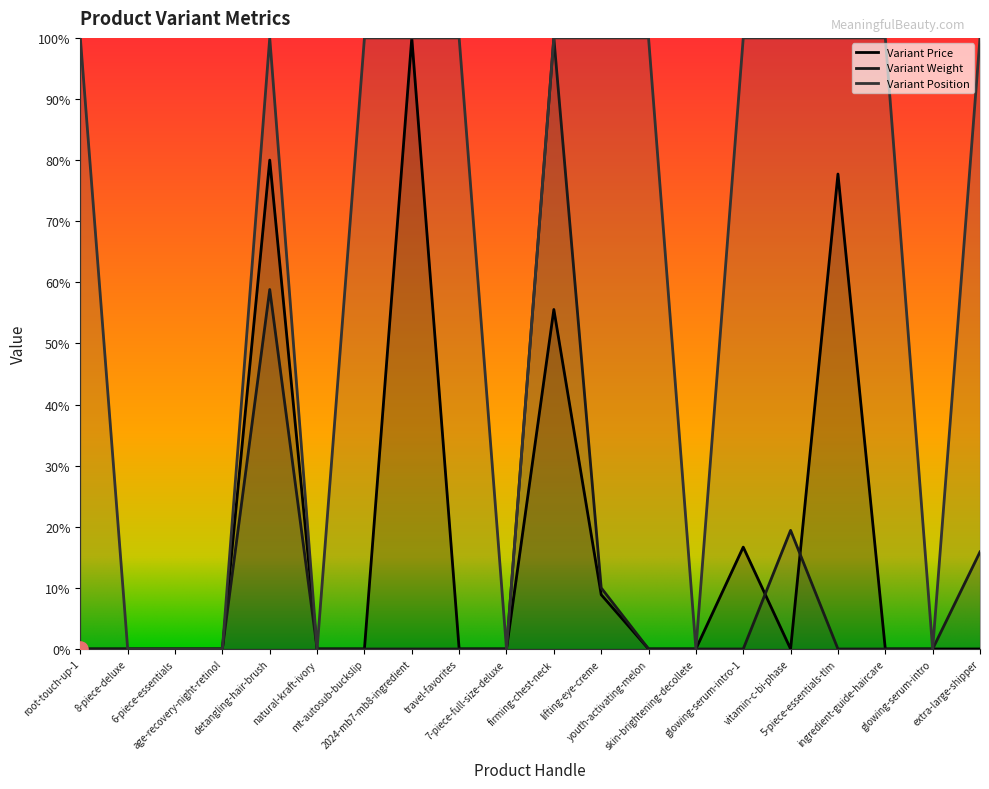

Which series reaches the minimum Y coordinate?

Variant Price